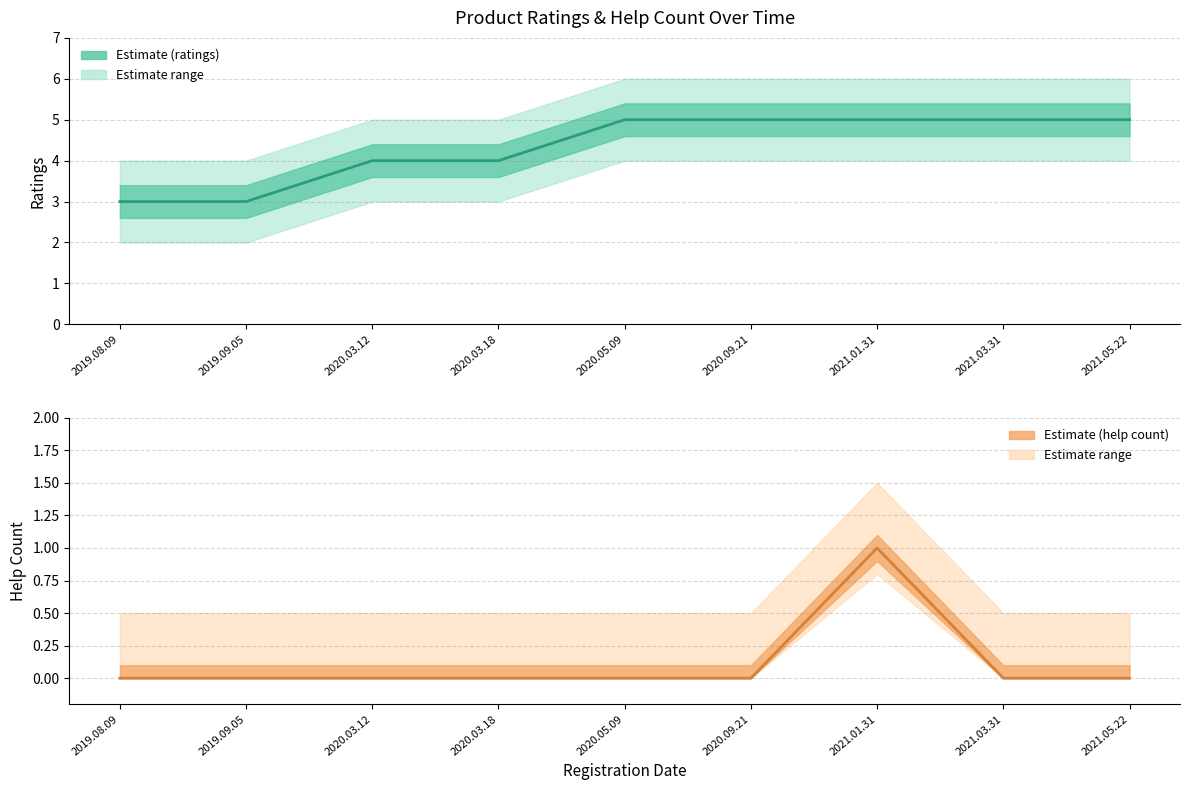

True or false: Ratings mean and Help count mean cross at least once.

False